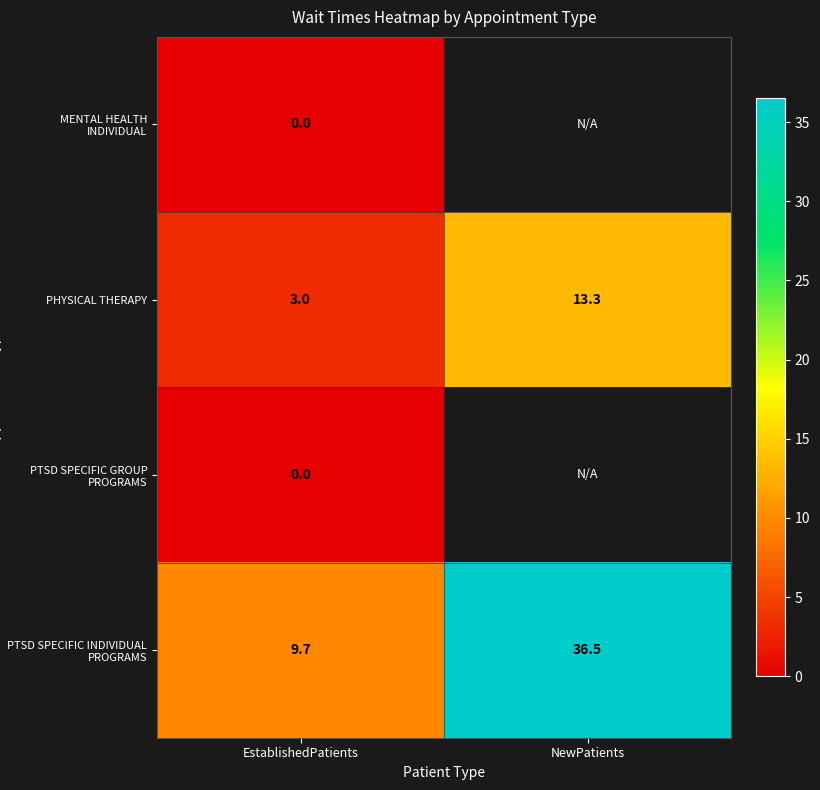

List the labels in order of PHYSICAL THERAPY value, smallest first.

EstablishedPatients, NewPatients